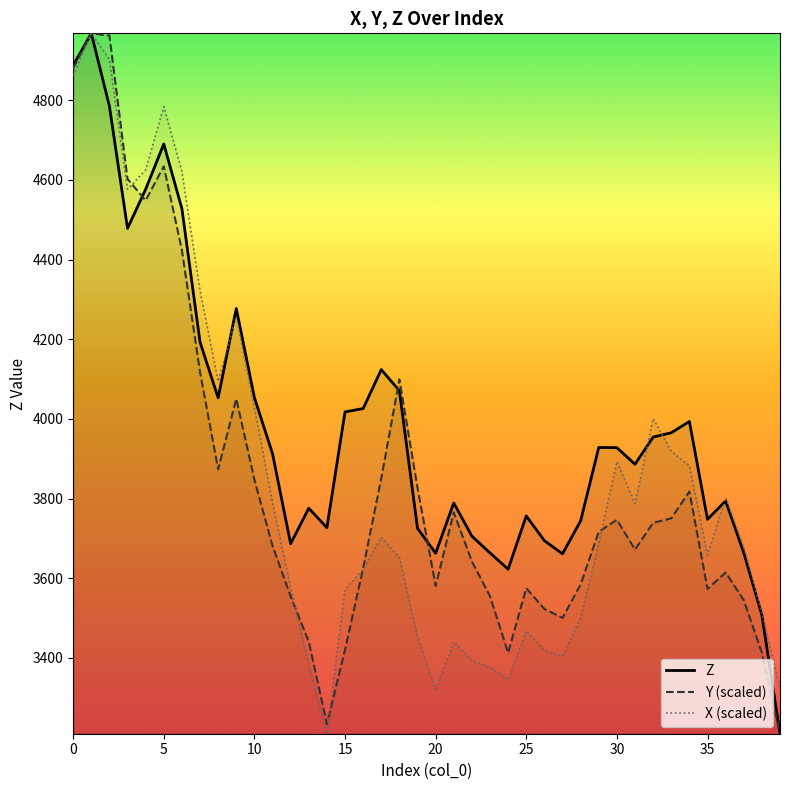

At which category does X reach its first local valley?

3